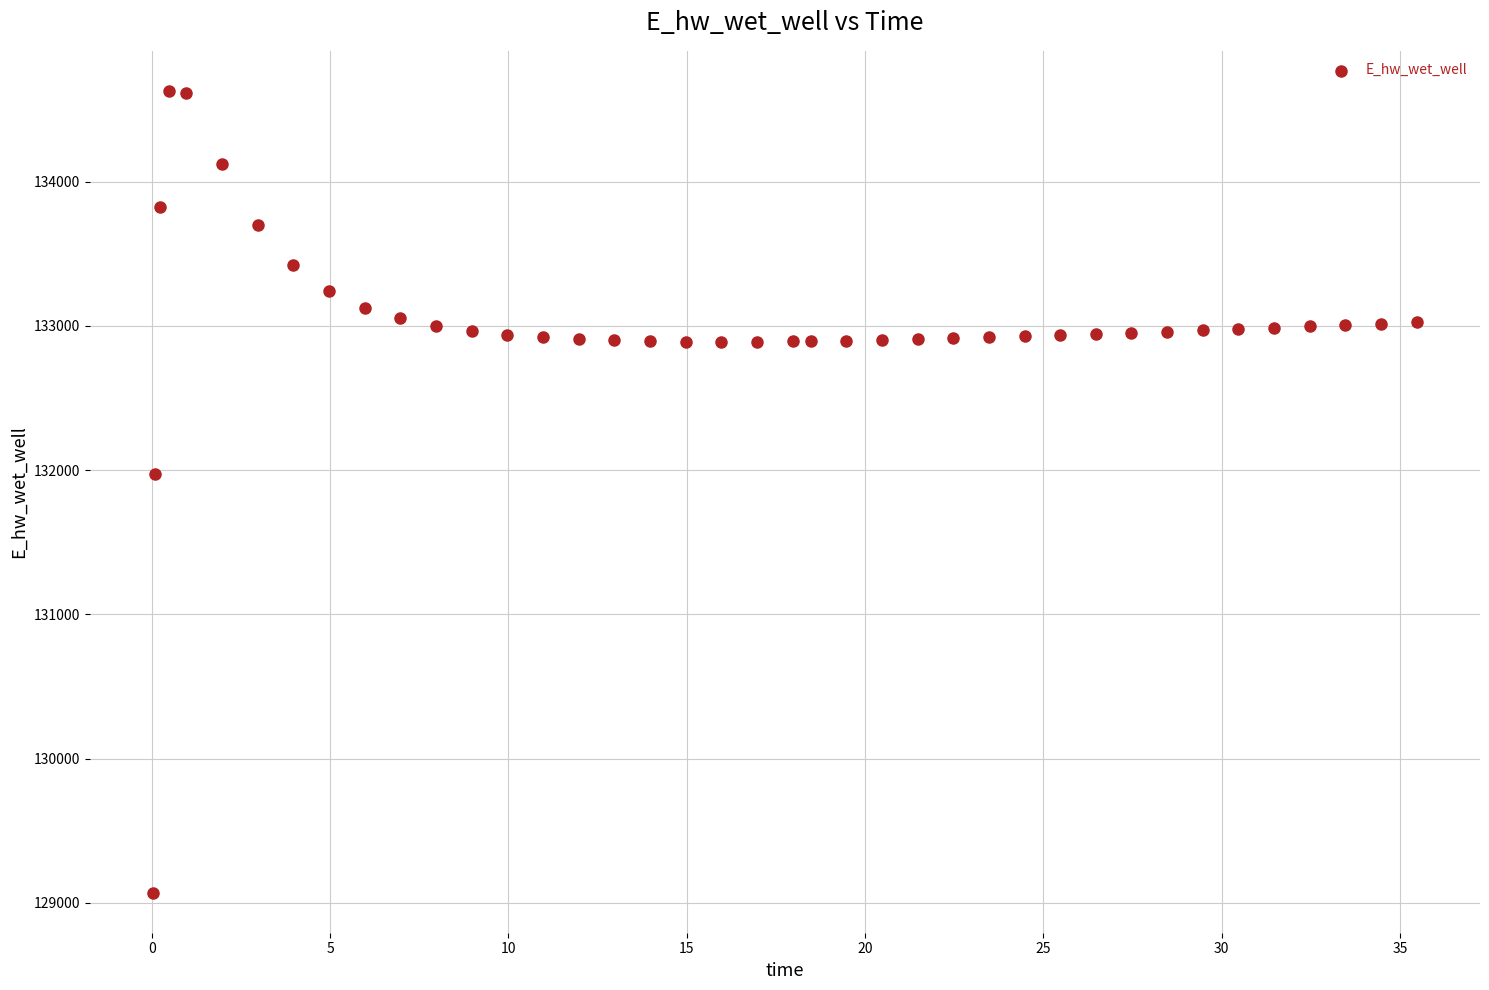

What is the range of X values (max minus min)?

35.4